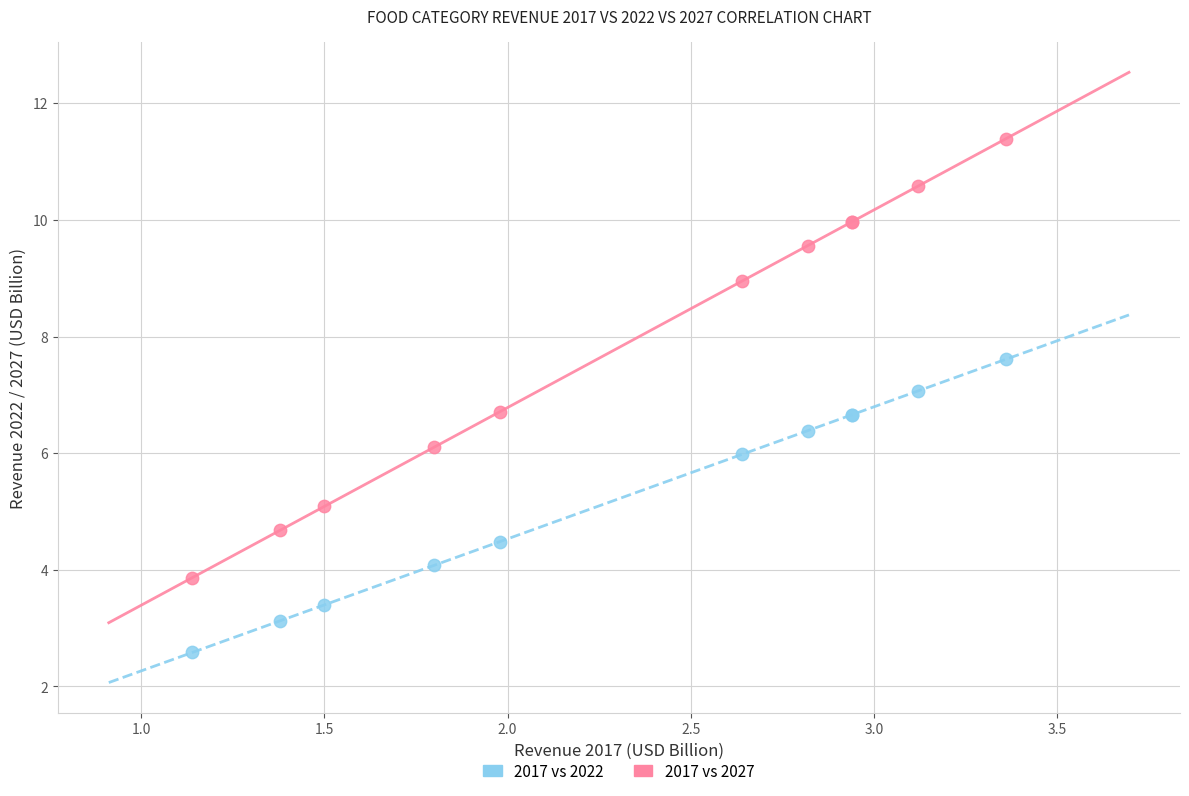

What is the X range (max minus min) for the scatter plot?

2.2